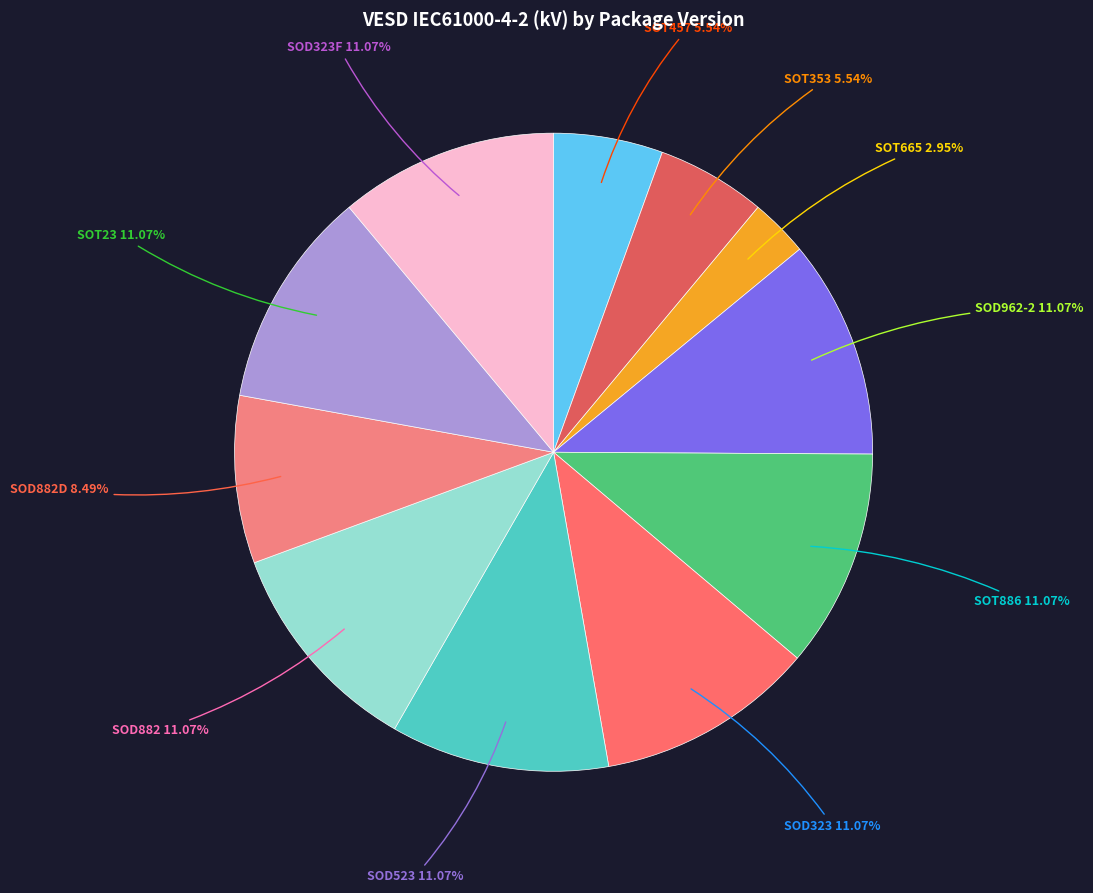

Count the number of slices in the pie.

11